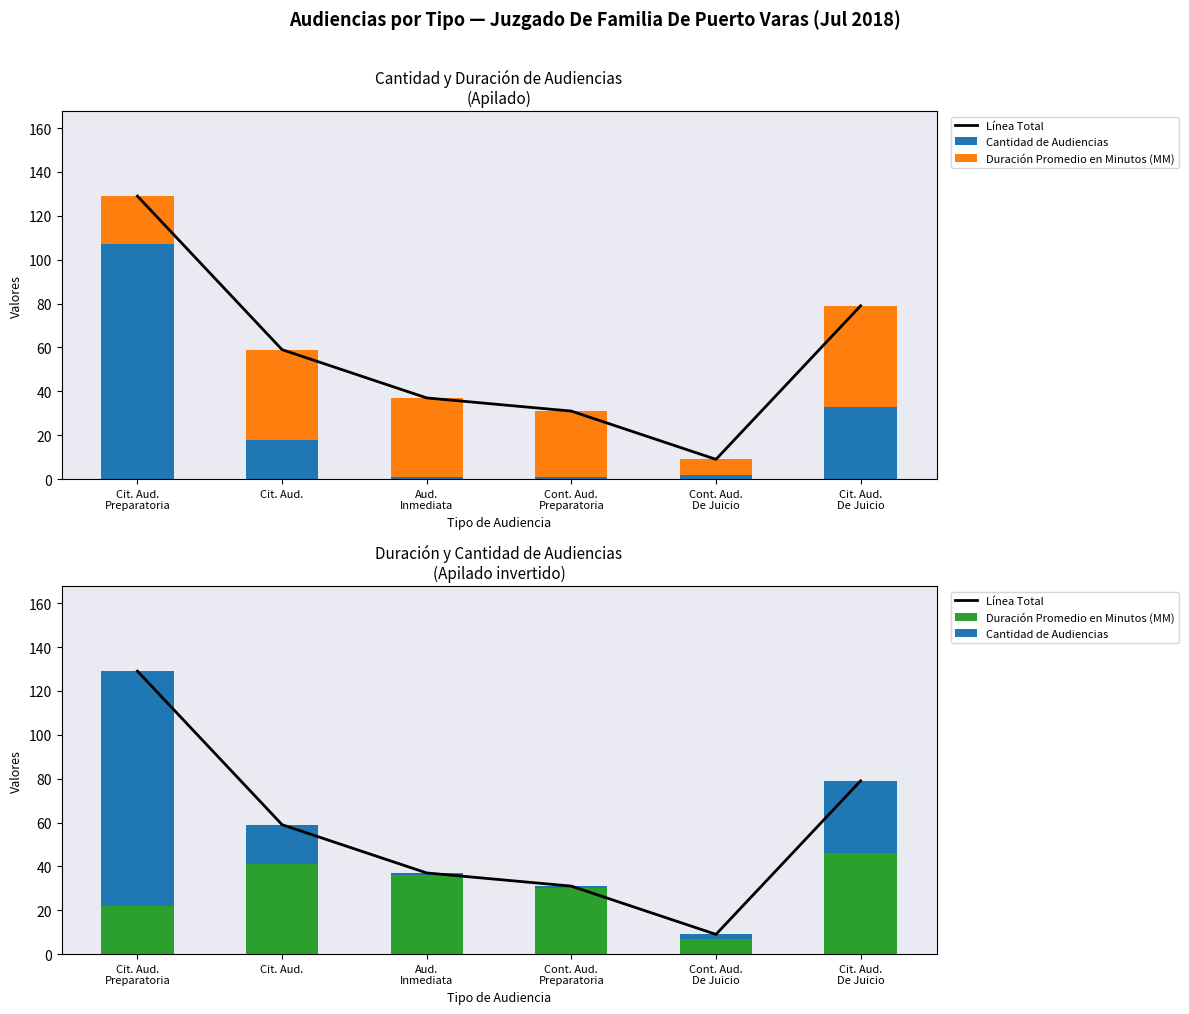

The Línea Total series shows 37 at Aud.
Inmediata. True or false?

True